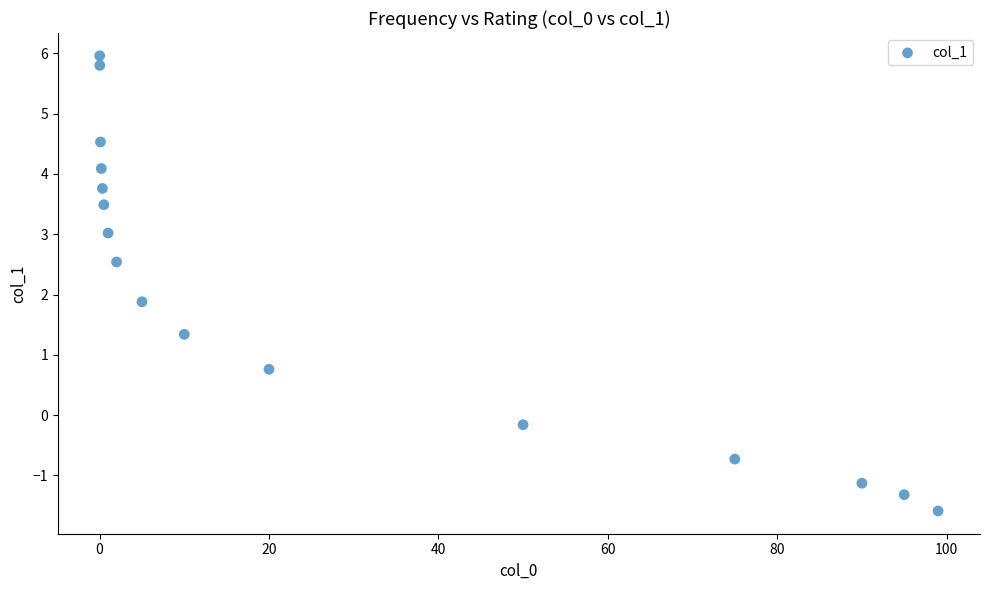

What Y value in the scatter plot is closest to 2?

1.9